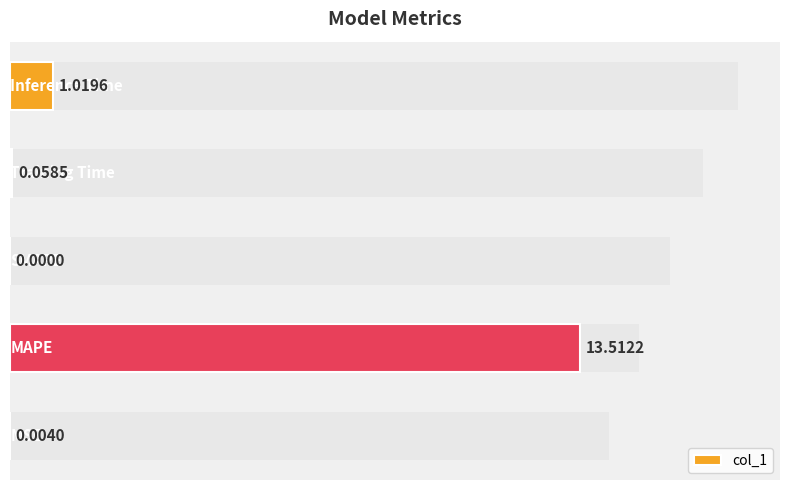

Reading left to right, transcribe all the data shown in this chart.

0.0	13.5	0.0	0.1	1.0